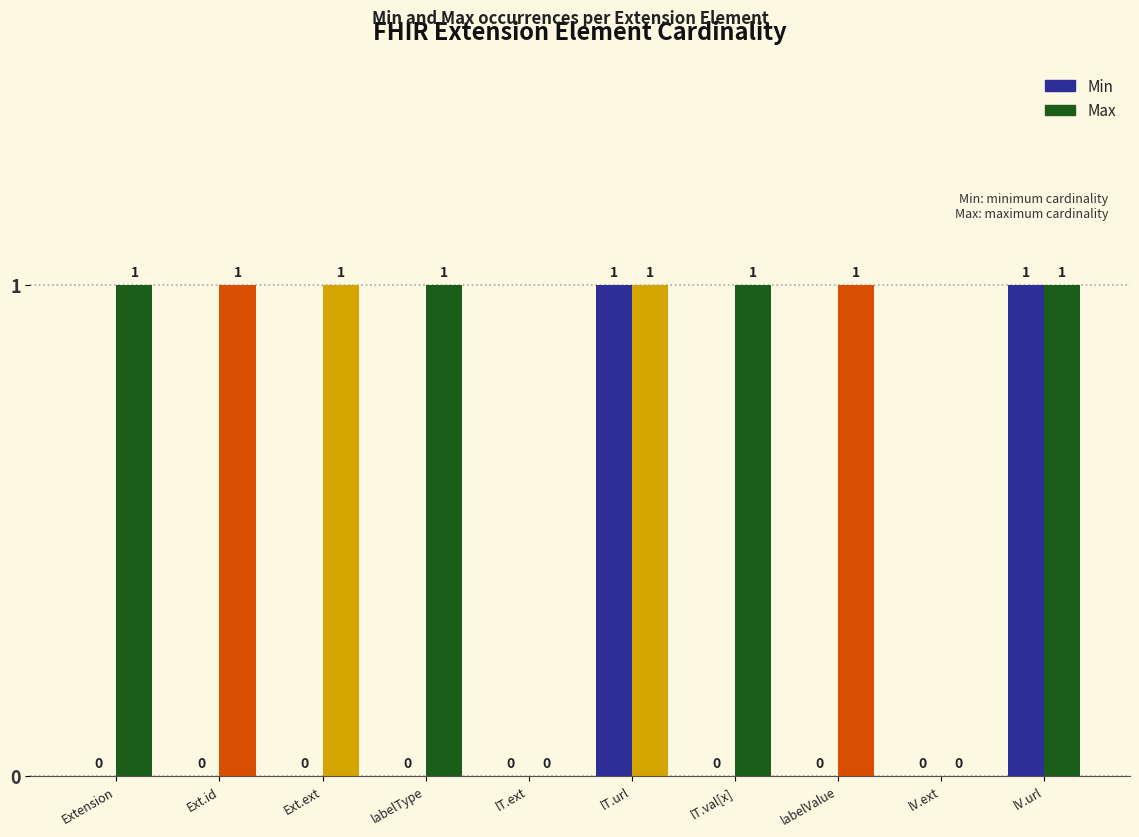

What is the difference between the Min values at labelType and lV.url?

1